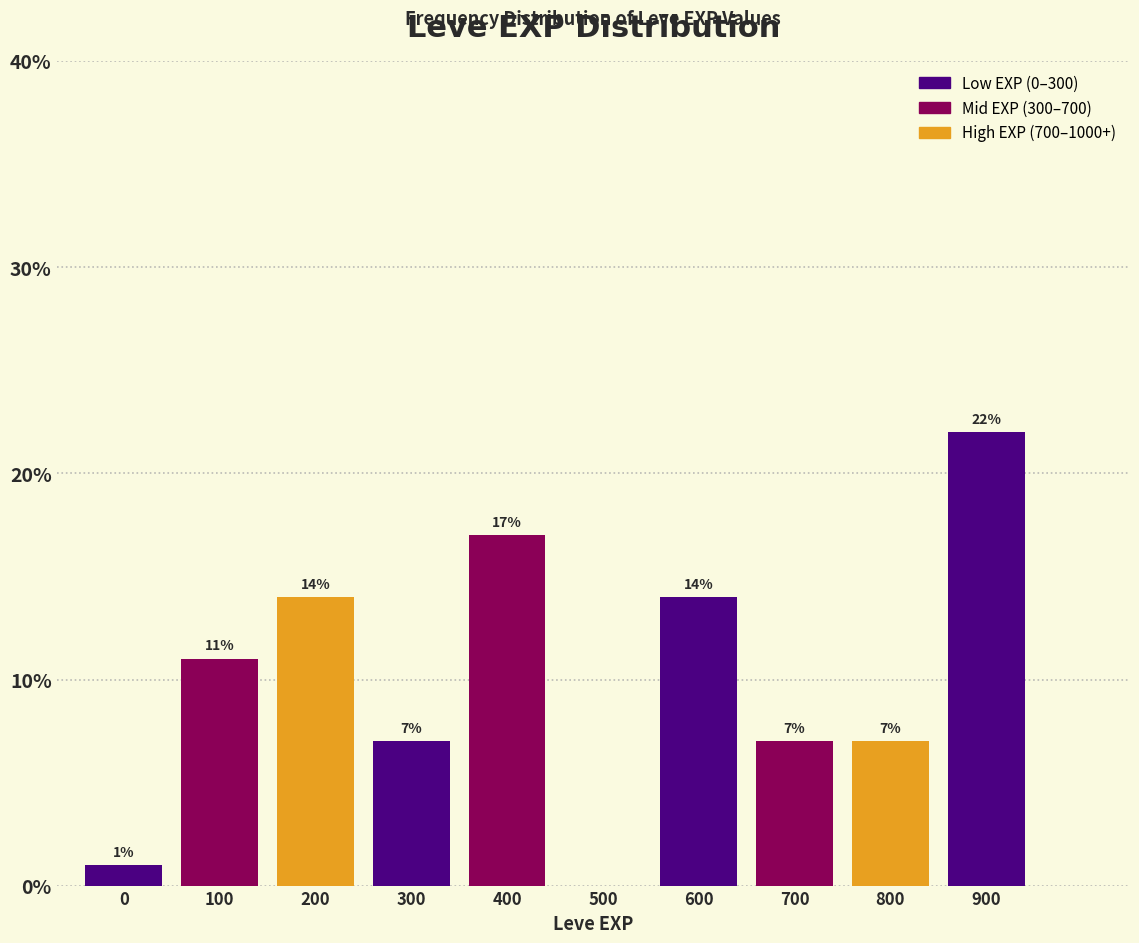

Reading right to left, transcribe all the data shown in this chart.

900=22.0	800=7.0	700=7.0	600=14.0	500=0.0	400=17.0	300=7.0	200=14.0	100=11.0	0=1.0